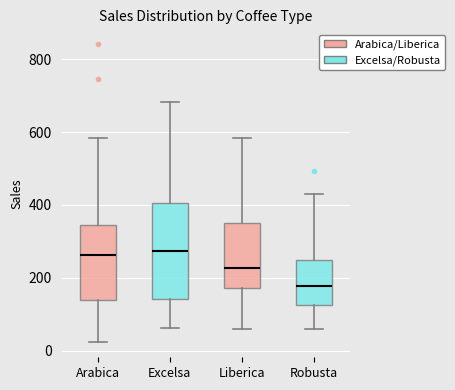

Where does the lower whisker of the box for Robusta end on the y-axis? The values are not printed on the chart, so give them approximately, as read against the axis.

60